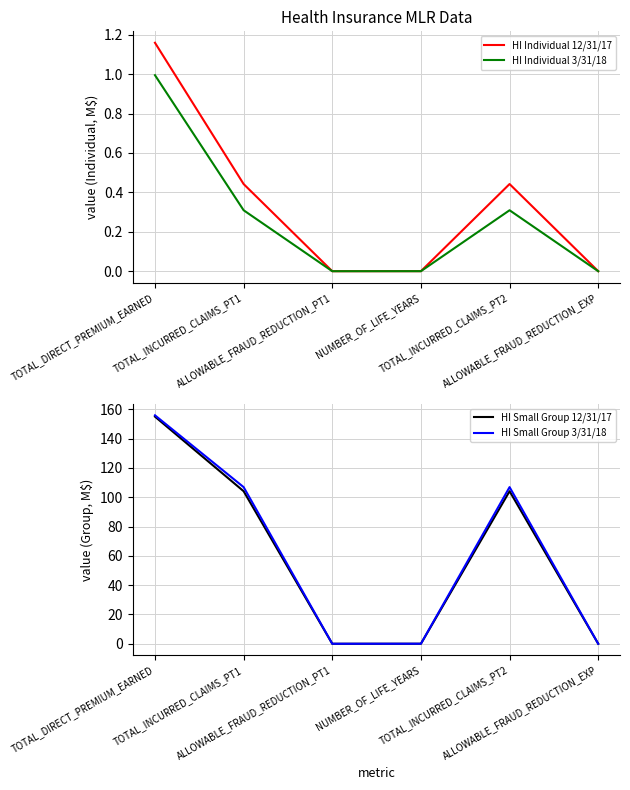

At how many categories does at least one series exceed 19?

3